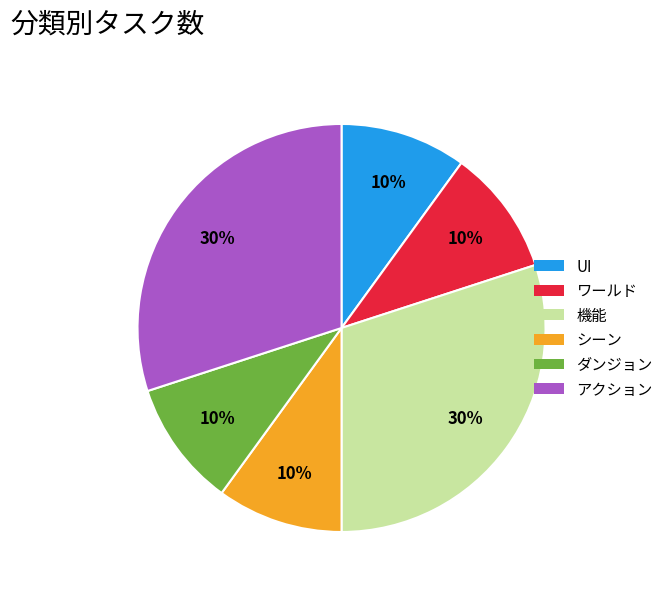

Does any single category account for the majority?

No